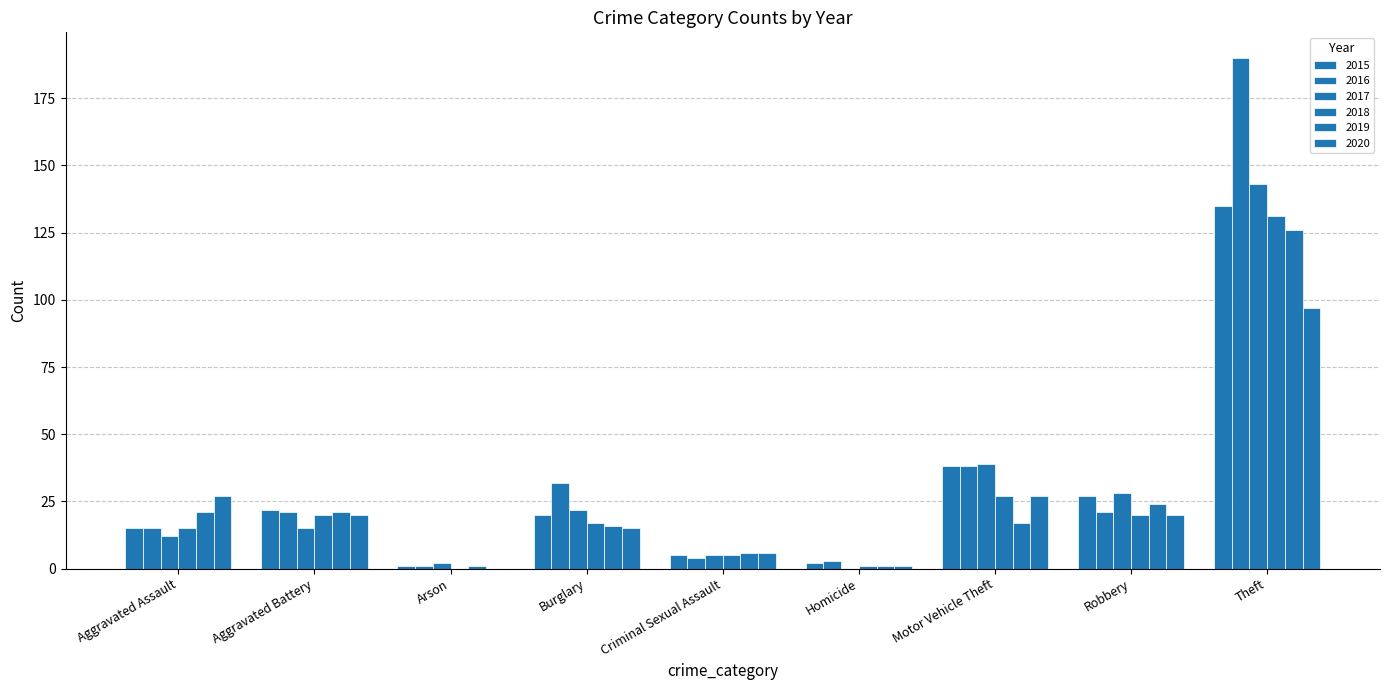

What is the label of the 1st bar from the right?

Theft